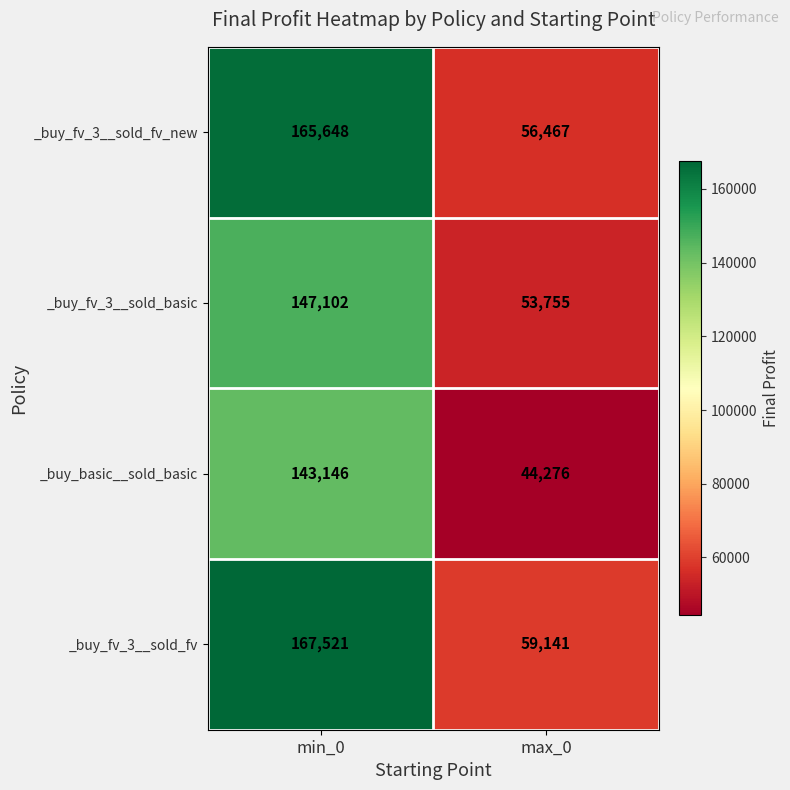

Reading right to left, what are all the values shown in this chart?

_buy_fv_3__sold_fv_new: 56467	165648
_buy_fv_3__sold_basic: 53755	147102
_buy_basic__sold_basic: 44276	143146
_buy_fv_3__sold_fv: 59141	167521